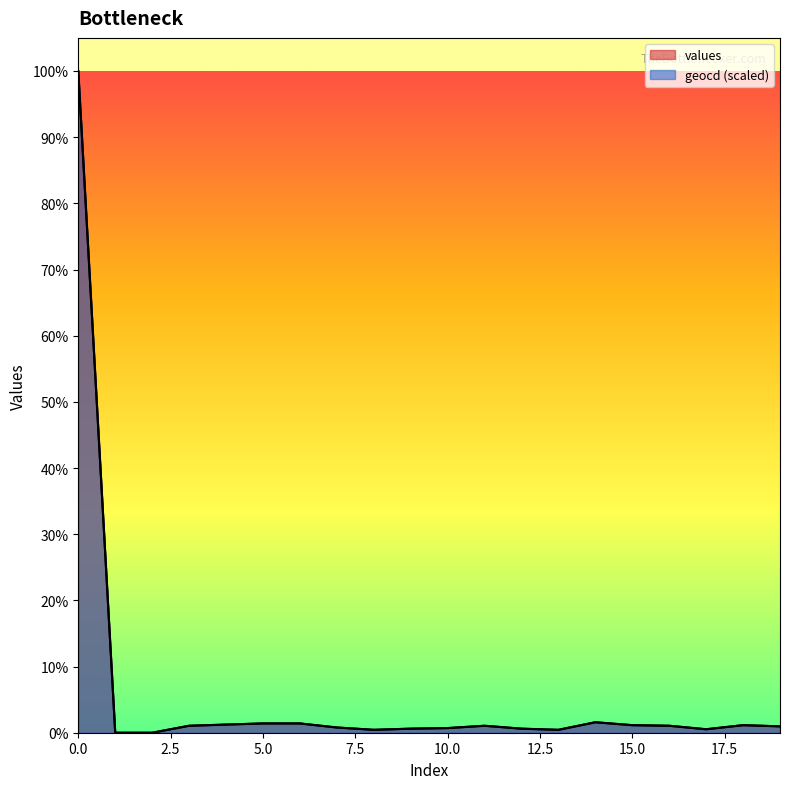

What is the average value of the values series?

580.5